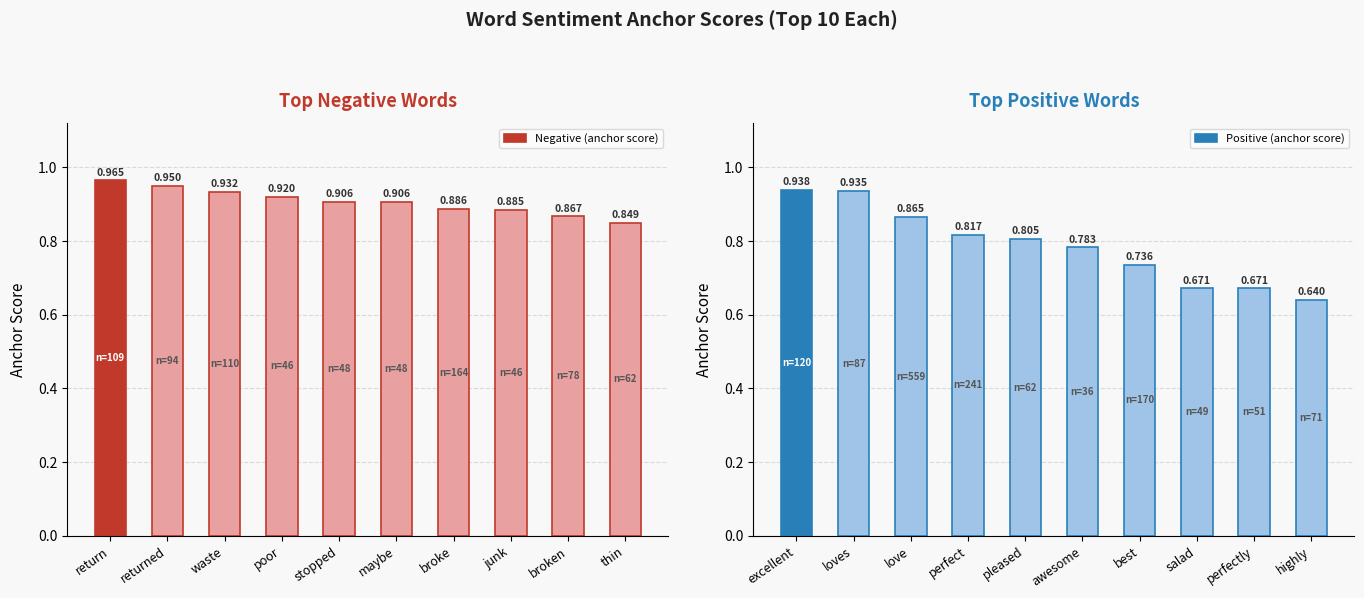

What is the sum of all Negative (anchor score) values?

9.1